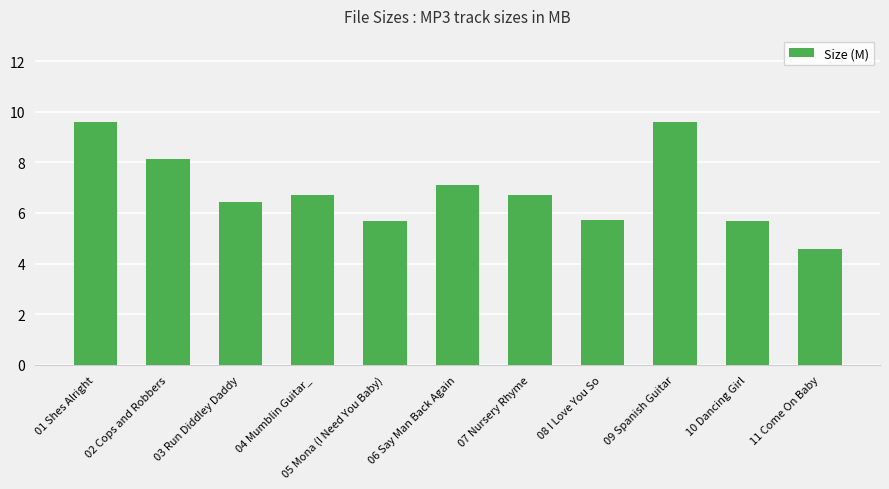

The value at 11 Come On Baby is 4.6. True or false?

True